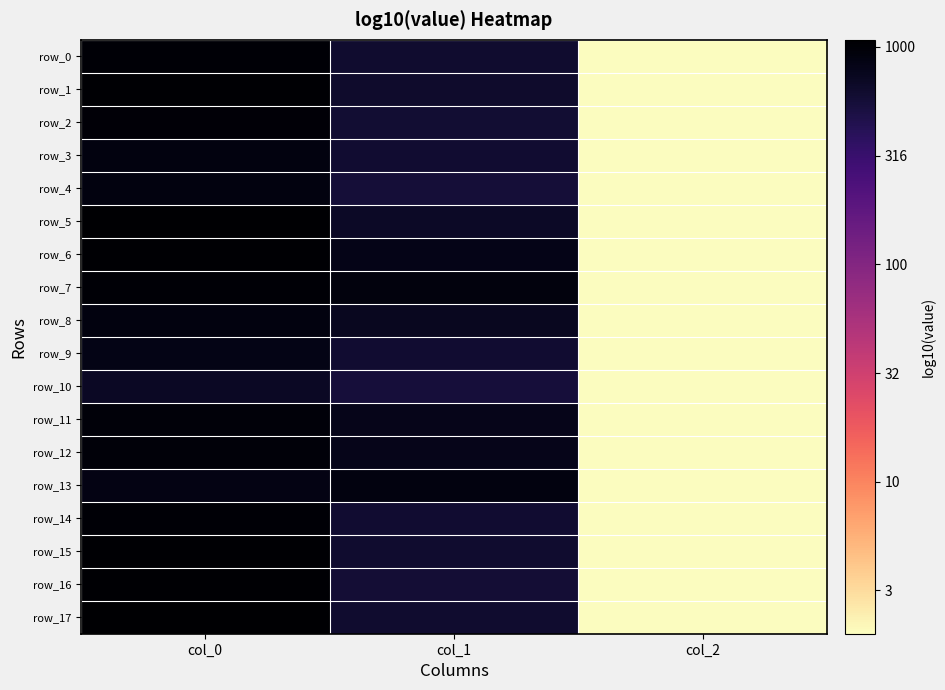

How many values in the row_1 series exceed 2?

2